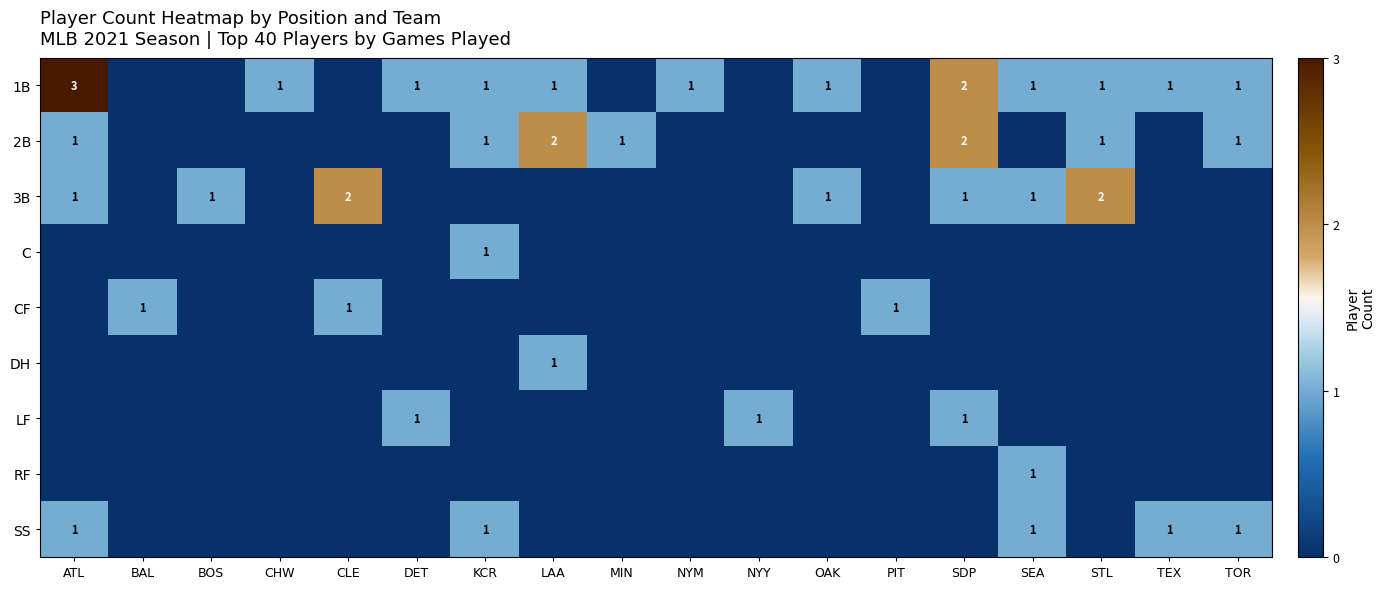

True or false: LF has a value of 0 at DET.

False